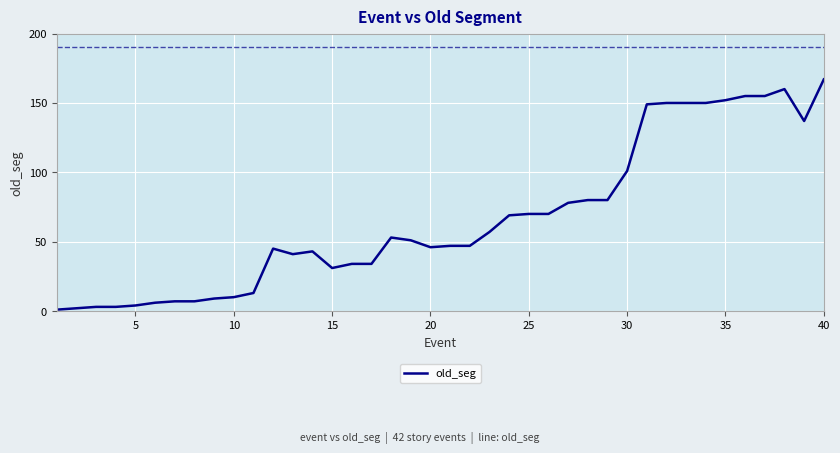

What is the difference between the maximum and minimum values?

166